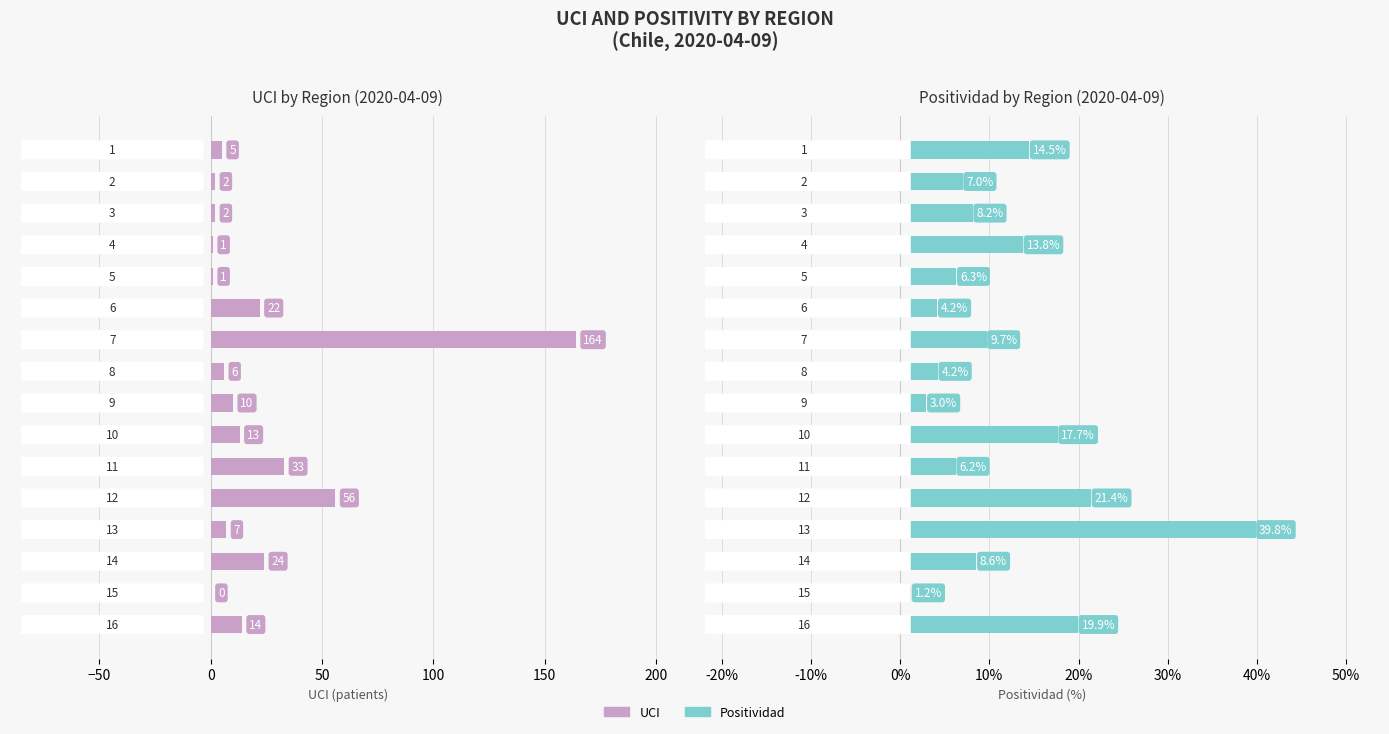

How many bars are there in each group?

2